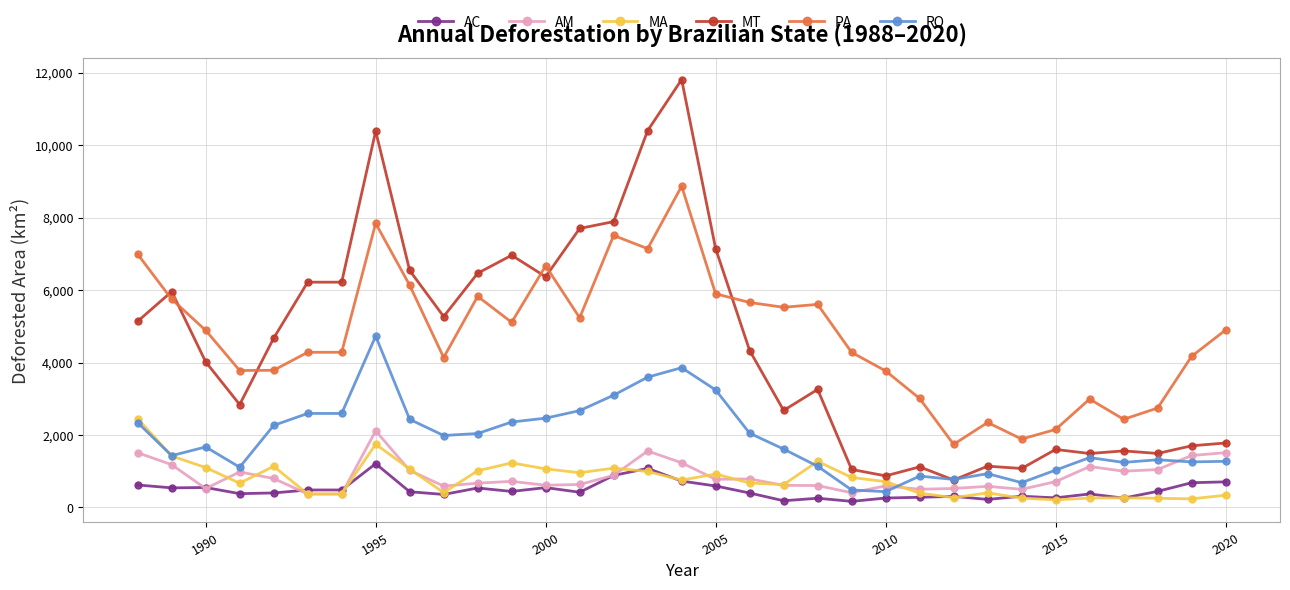

True or false: AC and RO cross at least once.

False